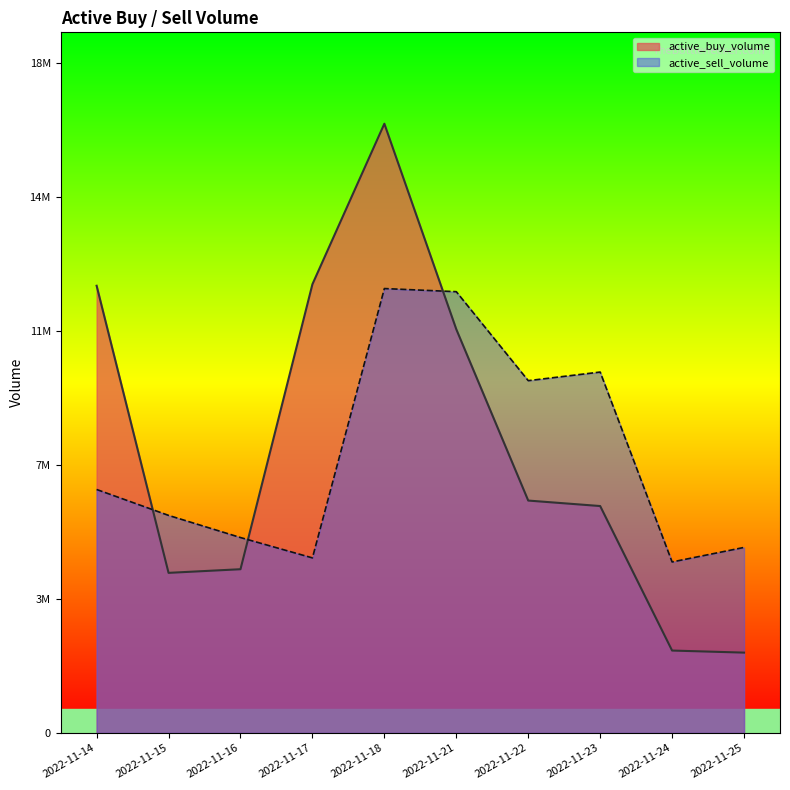

Between 2022-11-22 and 2022-11-21, which is larger?

2022-11-21